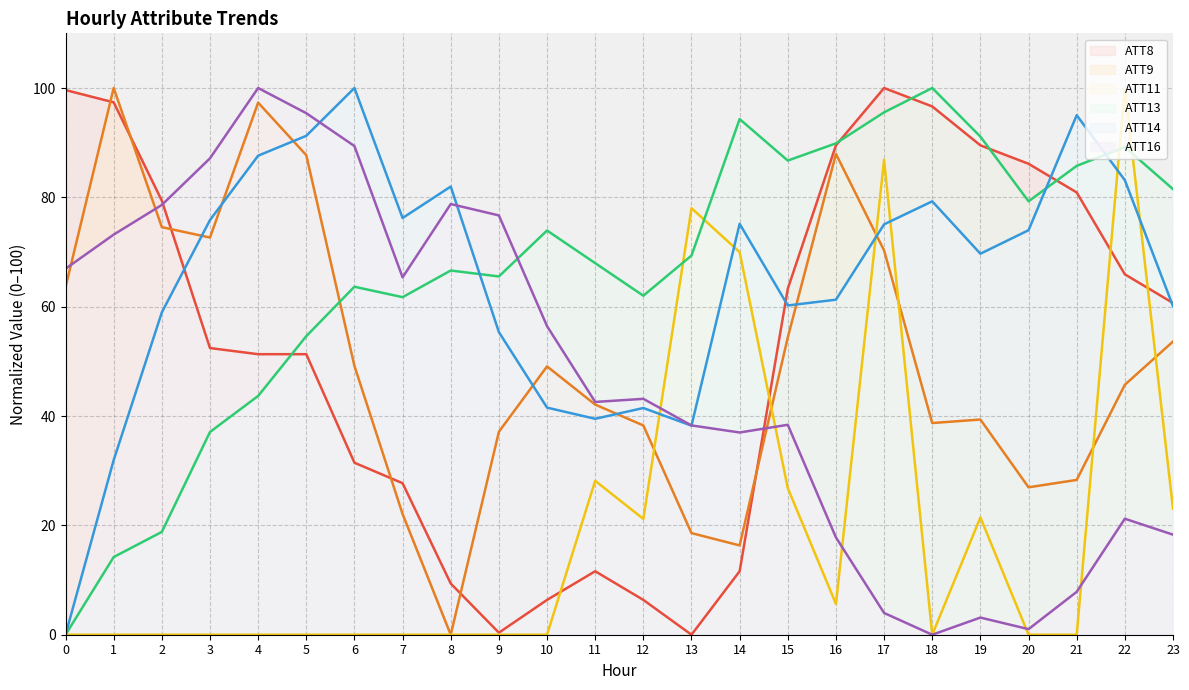

Does the chart have visible grid lines?

Yes